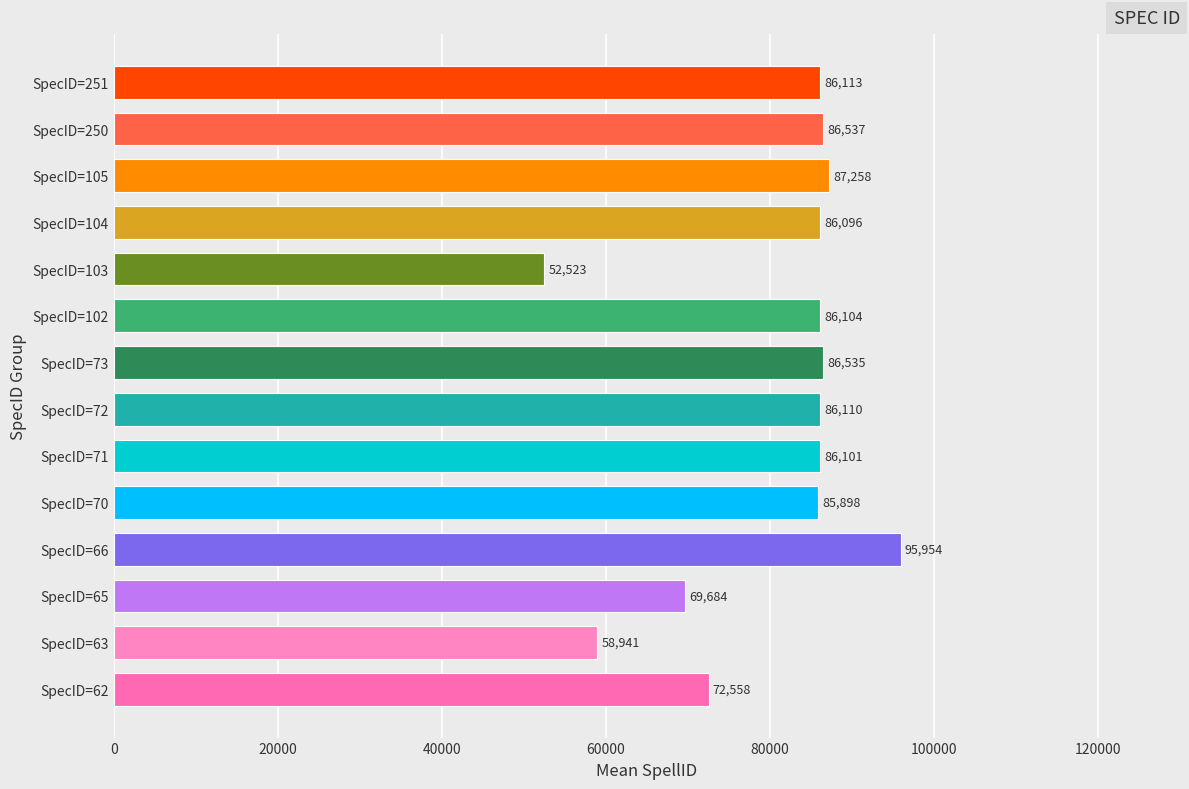

At which label is the value closest to 74238?

SpecID=62